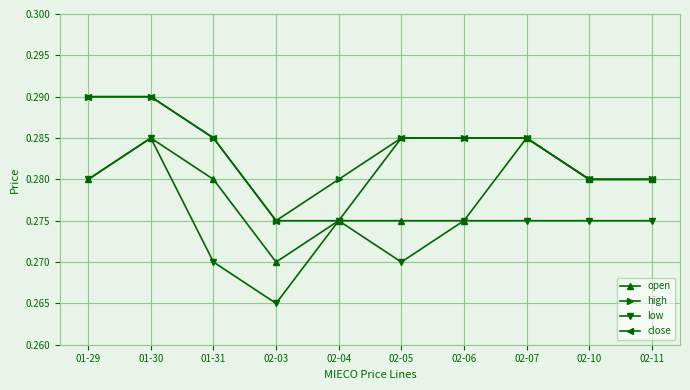

At which category is the sum across all series the highest?

01-30